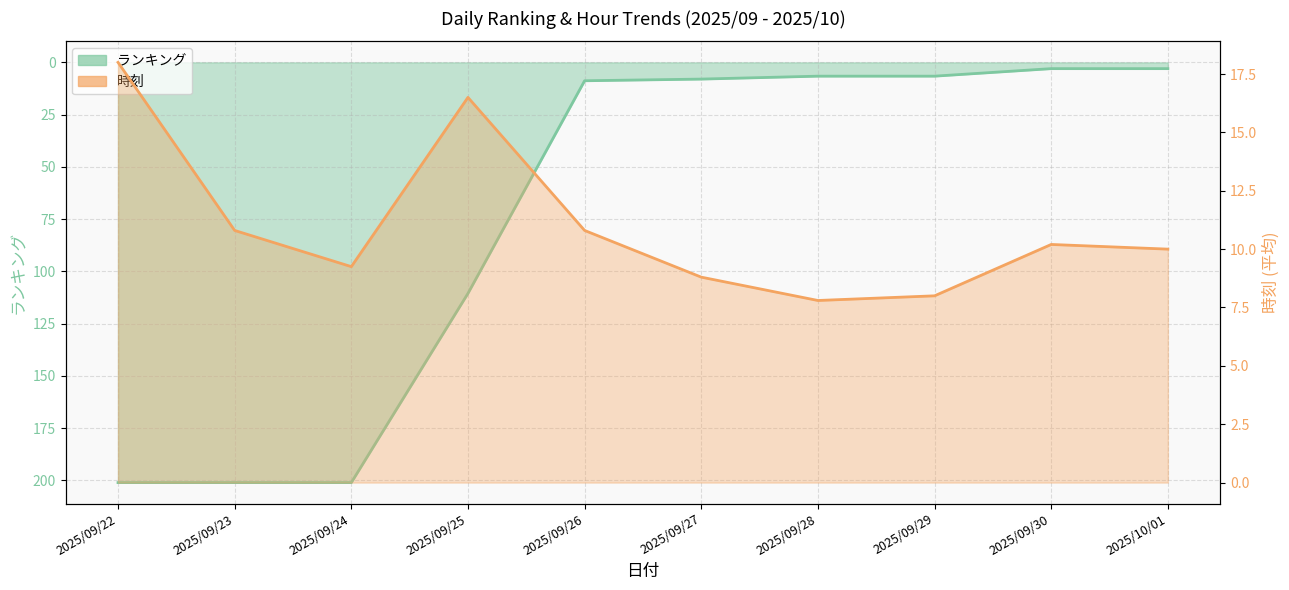

True or false: ランキング and 時刻 cross at least once.

True